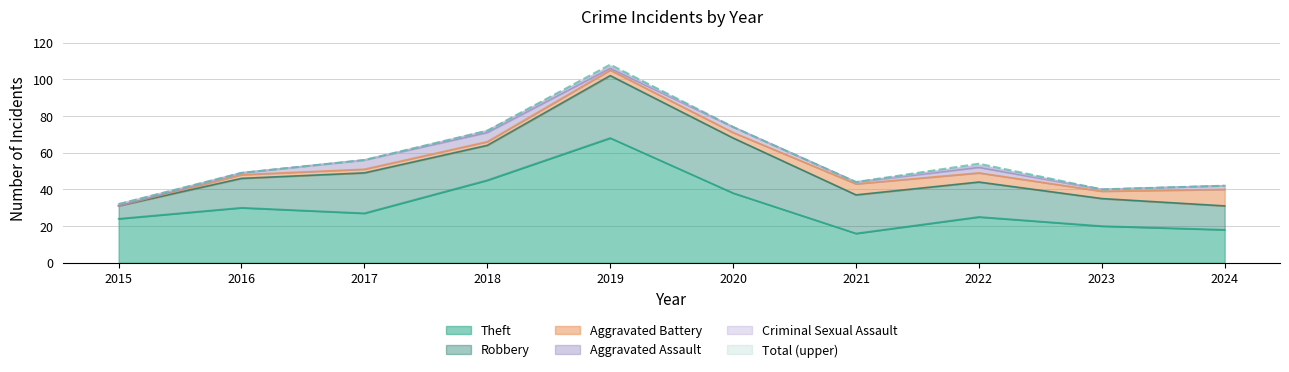

At which category does the chart reach its peak across all series?

2019